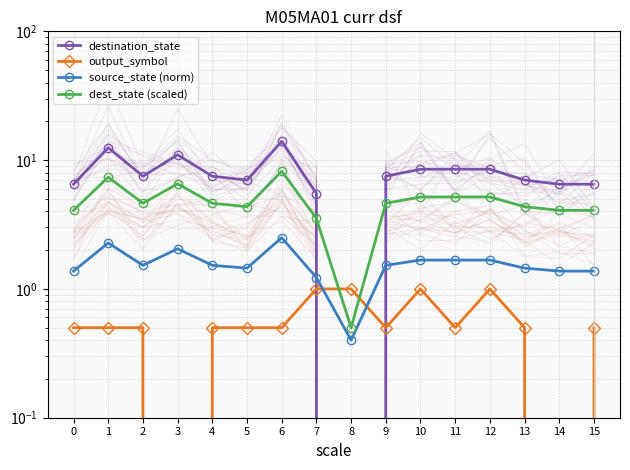

True or false: destination_state and output_symbol intersect in this chart.

True